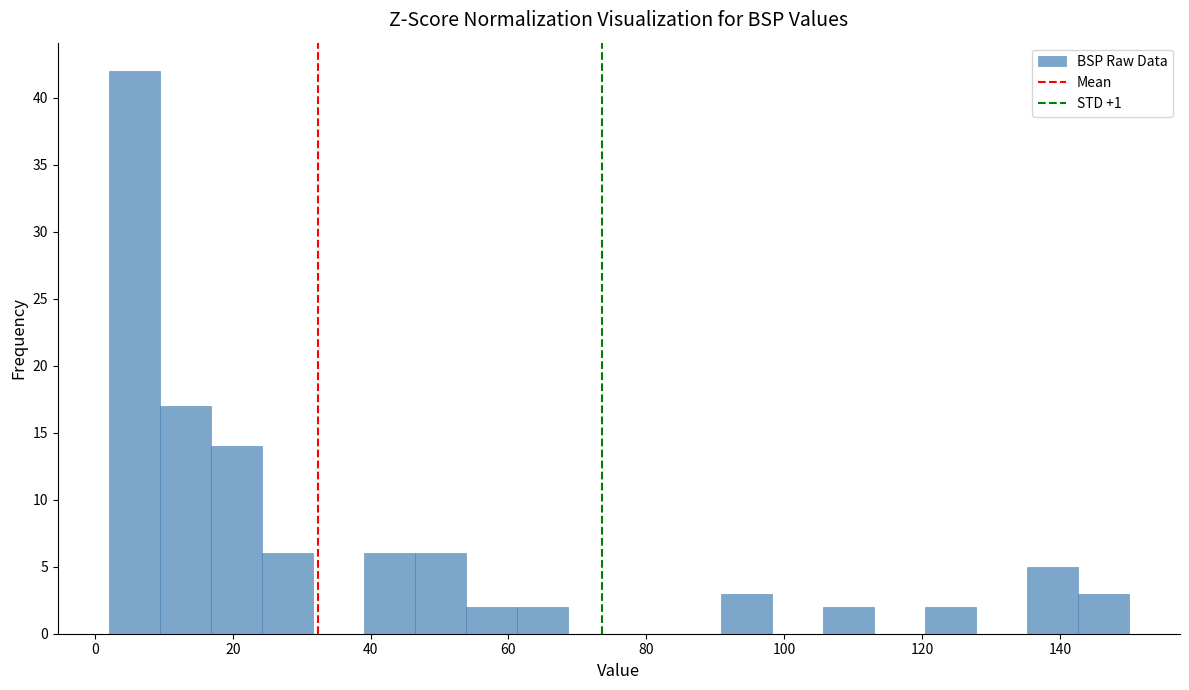

Read against the x-axis, roughly where is the centre of the tallest bar?

6